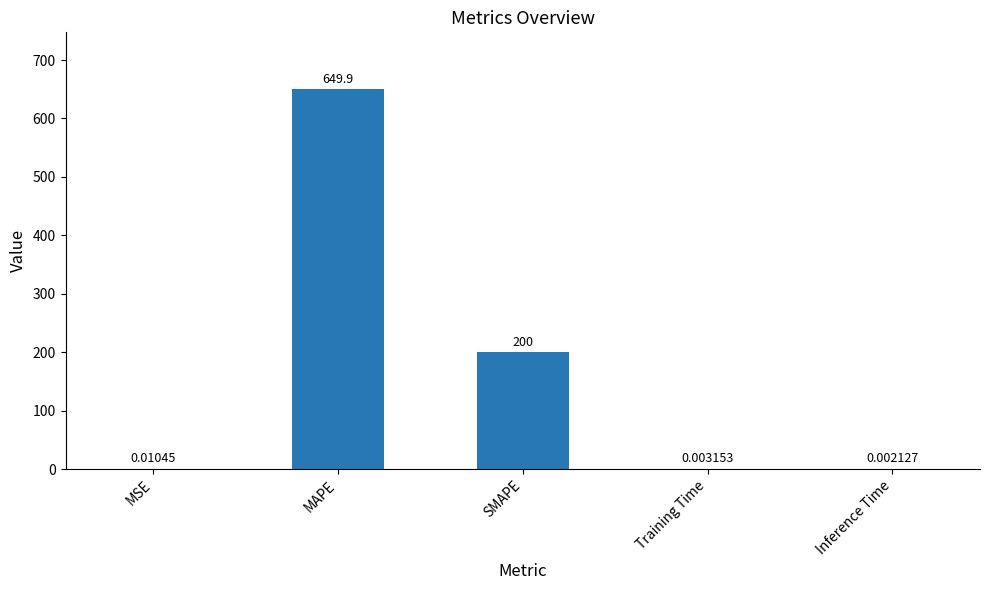

Which has a higher value, Inference Time or MSE?

MSE